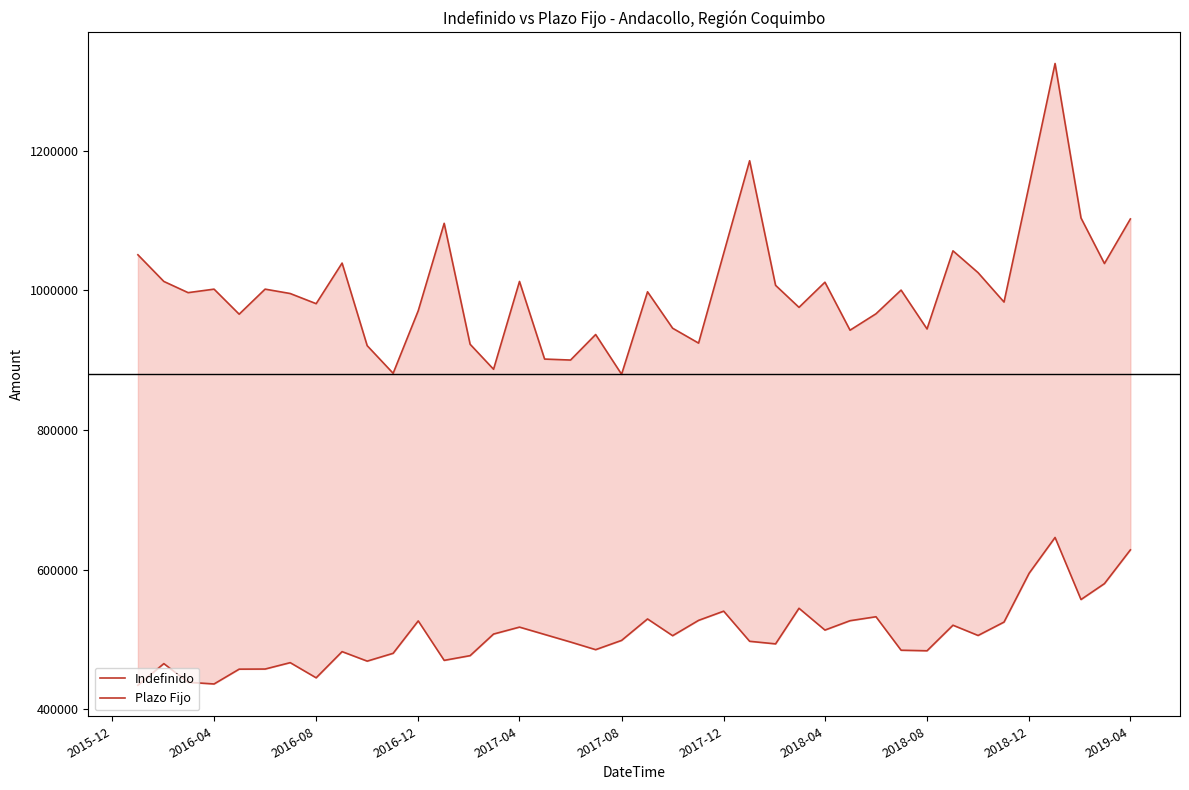

What is the lowest value of the Plazo Fijo series?

434738